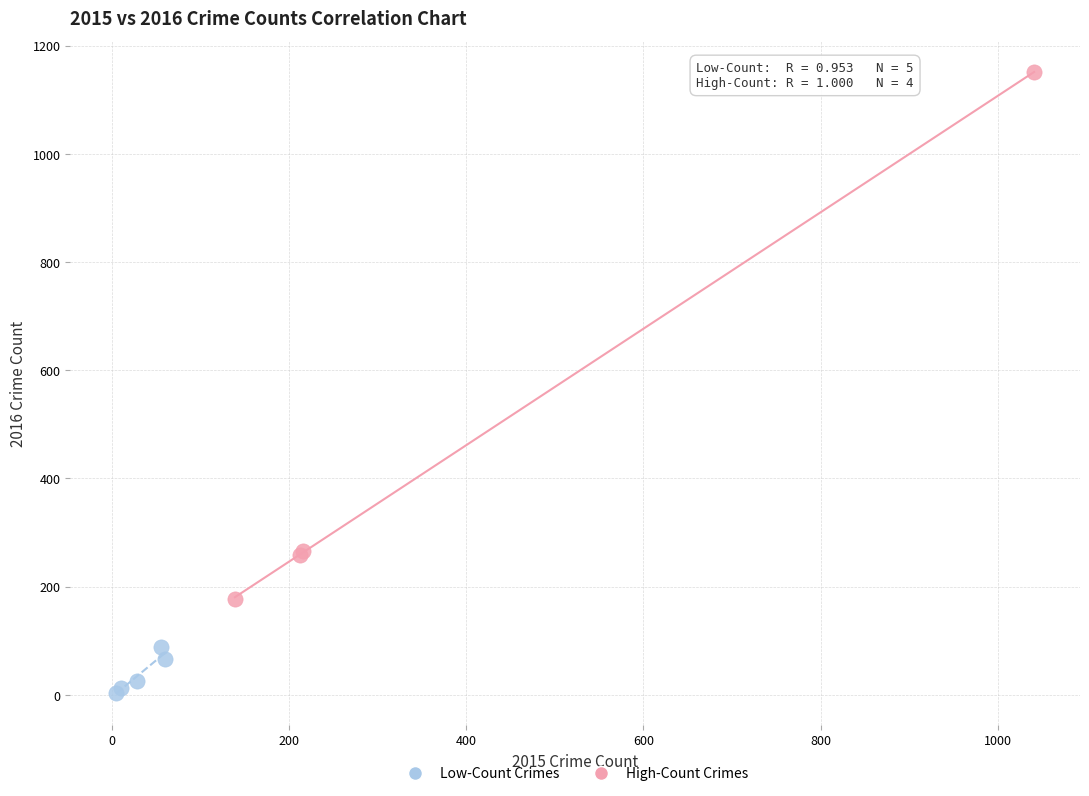

Which series has the widest spread of Y values?

High-Count Crimes